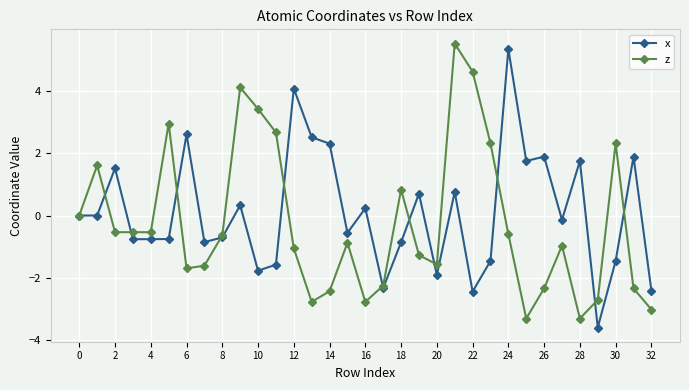

Which series has the largest total across all categories?

x